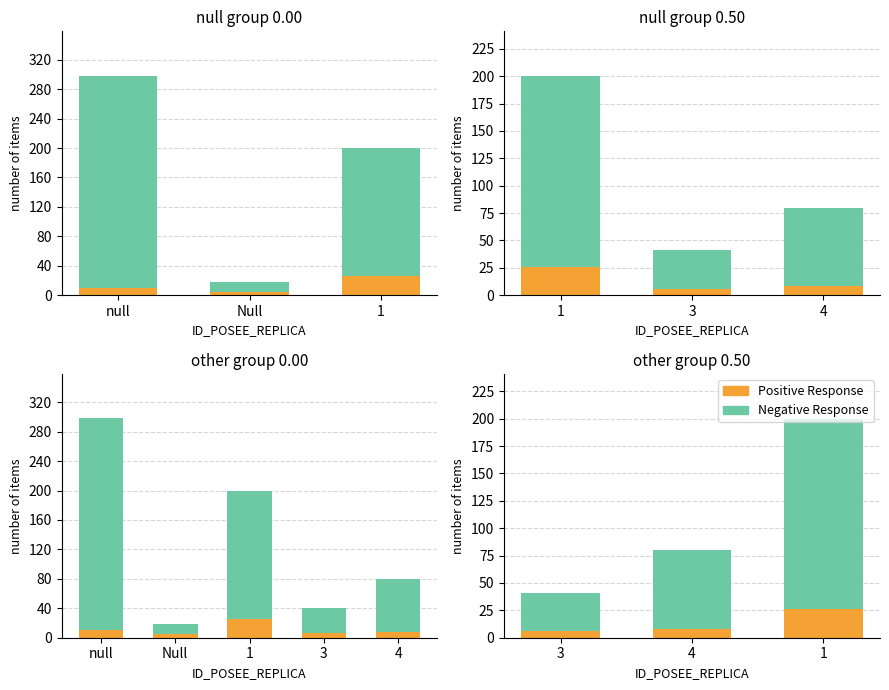

How many values in the ID_REPLICA (Positive Response) series exceed 8?

1